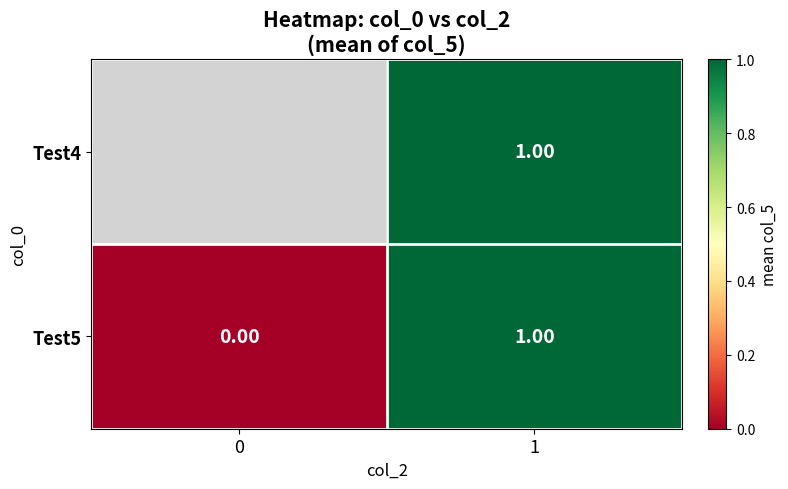

Rank the categories by Test5 value from lowest to highest.

0, 1